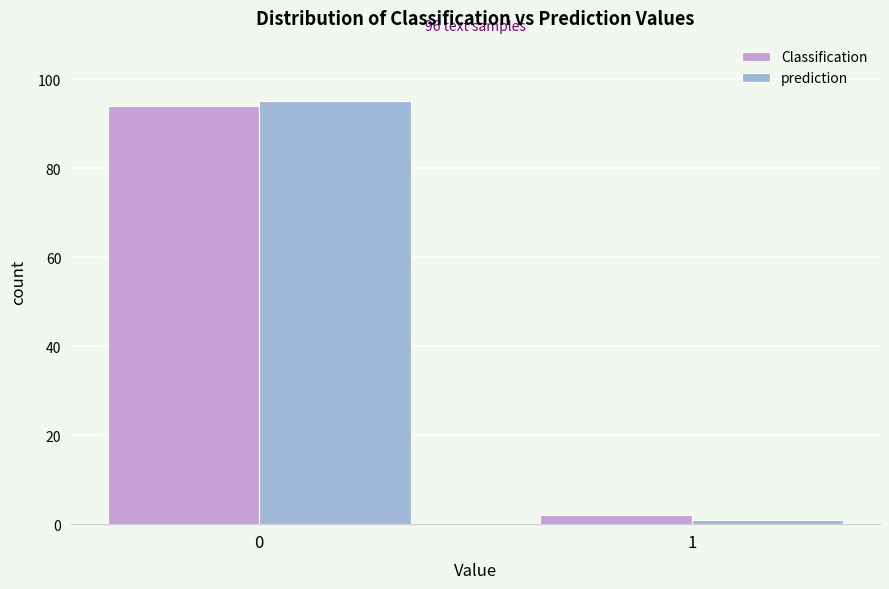

Reading left to right, list all the values displayed in this chart.

Classification: 0=94	1=2
prediction: 0=95	1=1